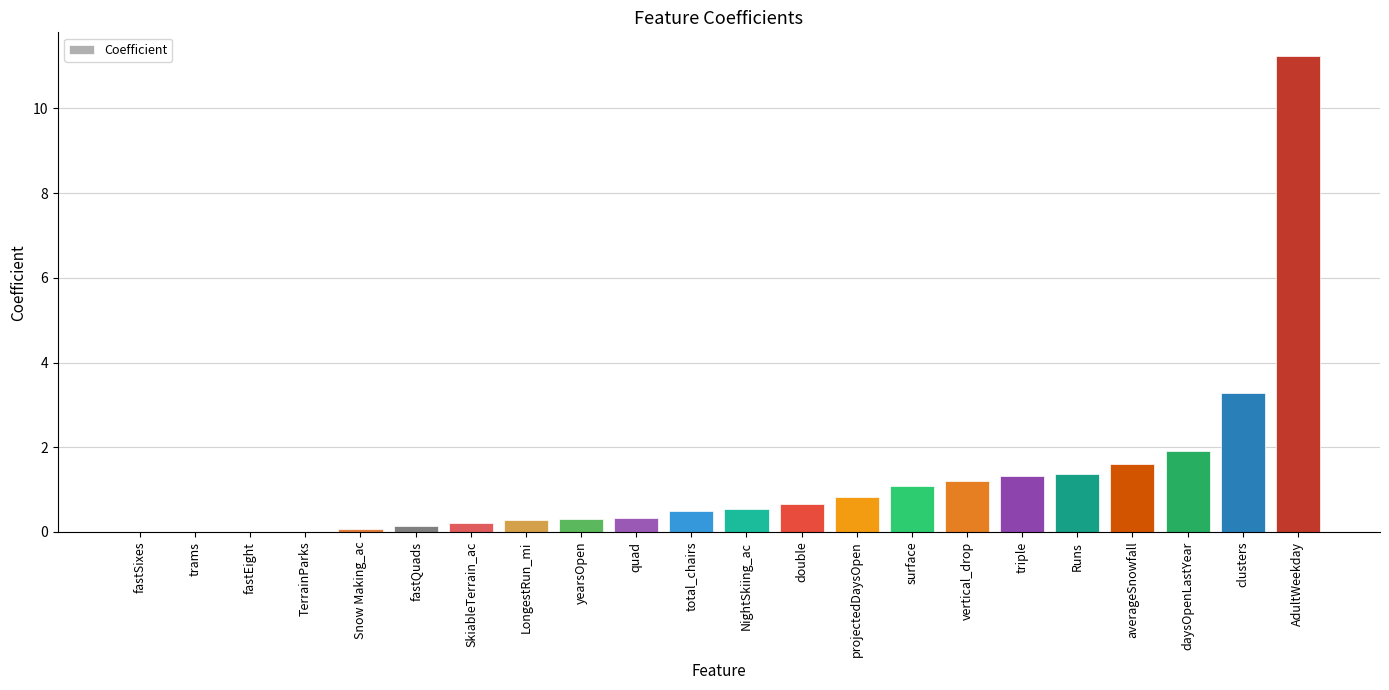

What is the change in value from surface to daysOpenLastYear?

+0.8